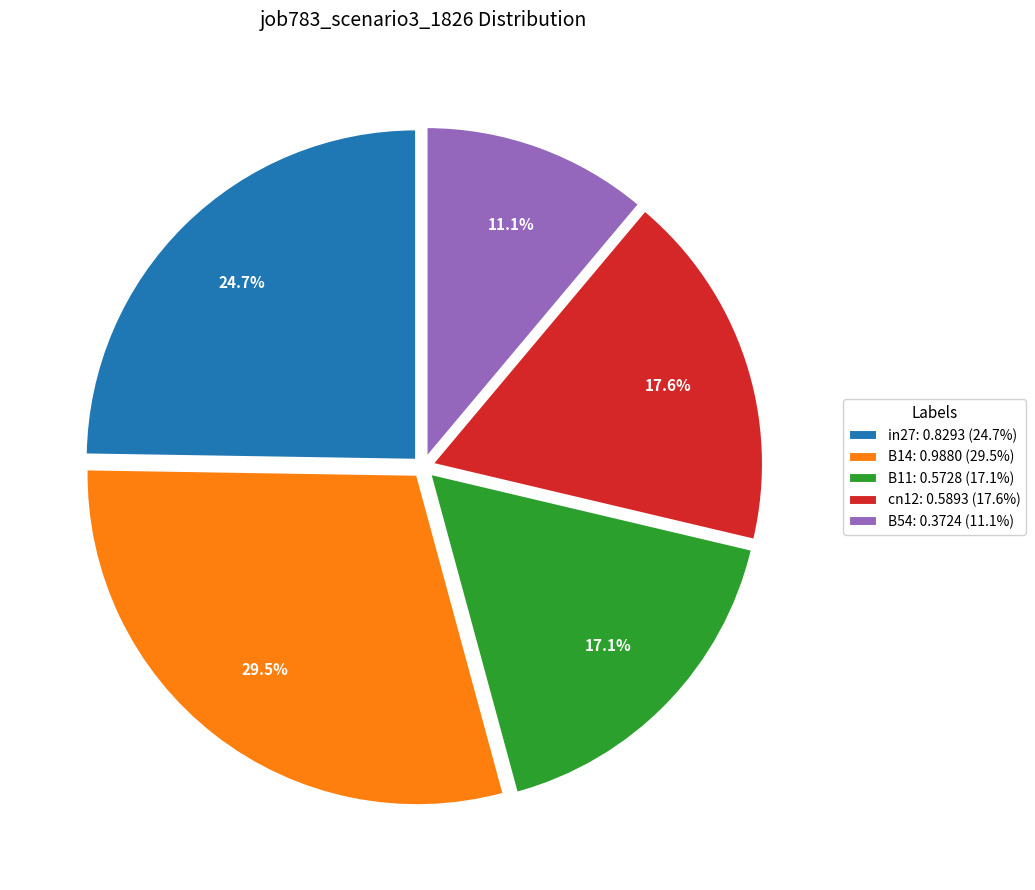

What percentage is the B11 slice, to the nearest percent?

17%